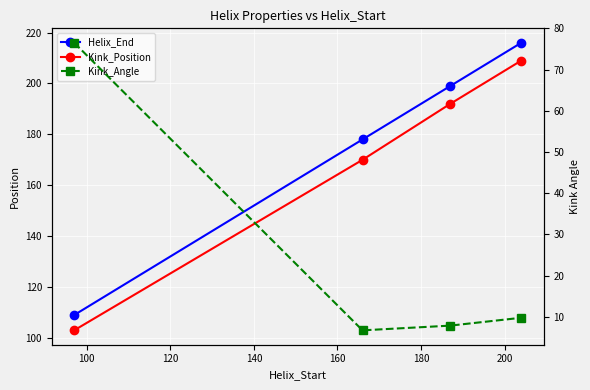

True or false: Kink_Position and Kink_Angle cross at least once.

False